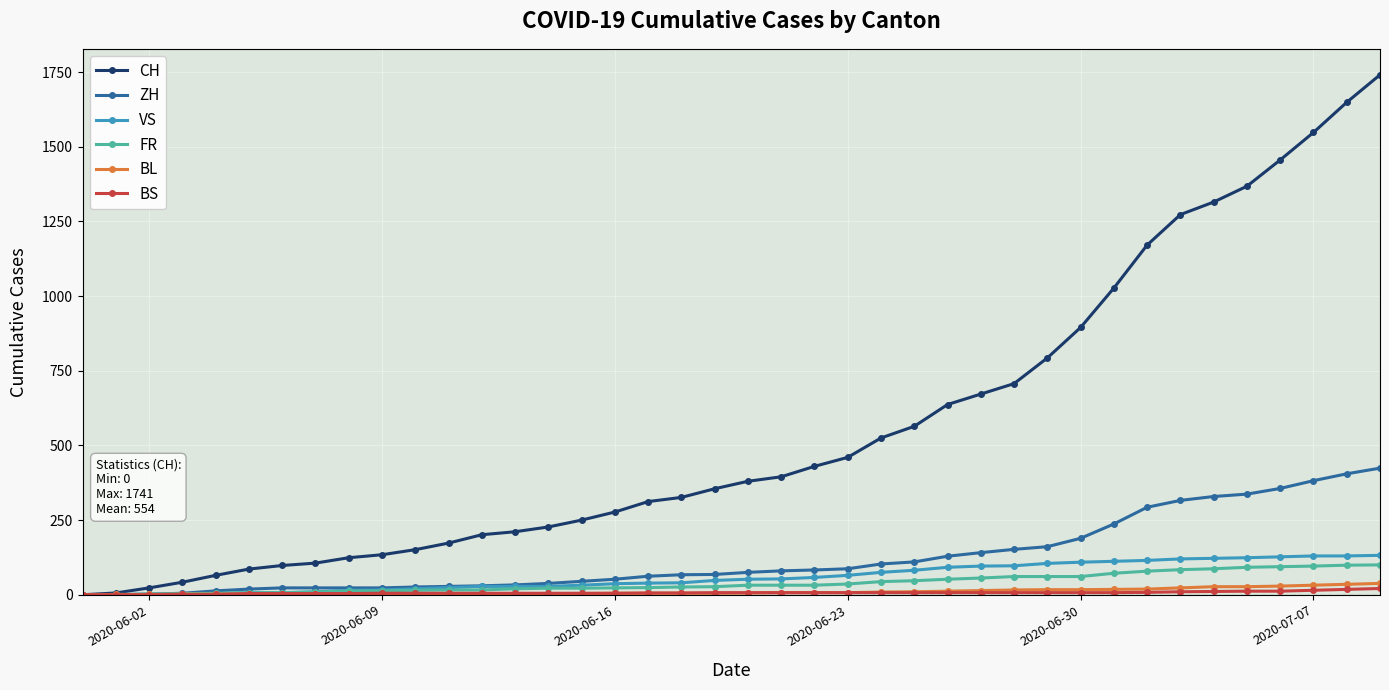

True or false: VS has more than 2 points higher than both neighbors.

False